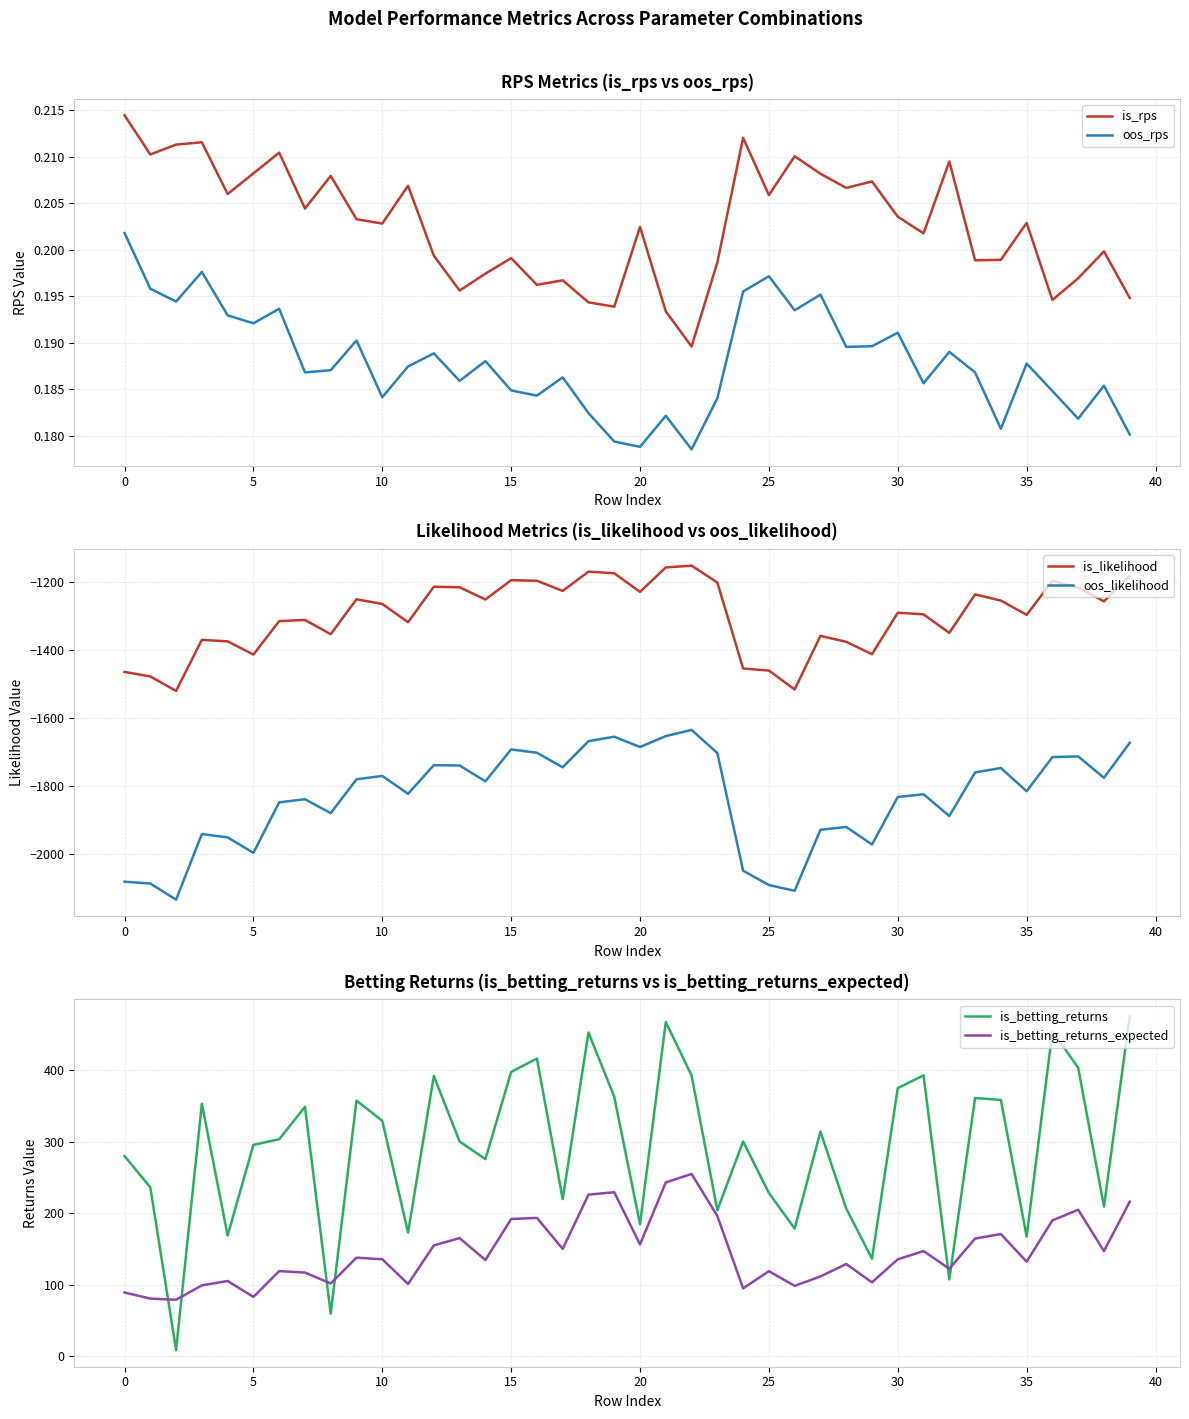

What is the minimum value for oos_likelihood?

-2132.9